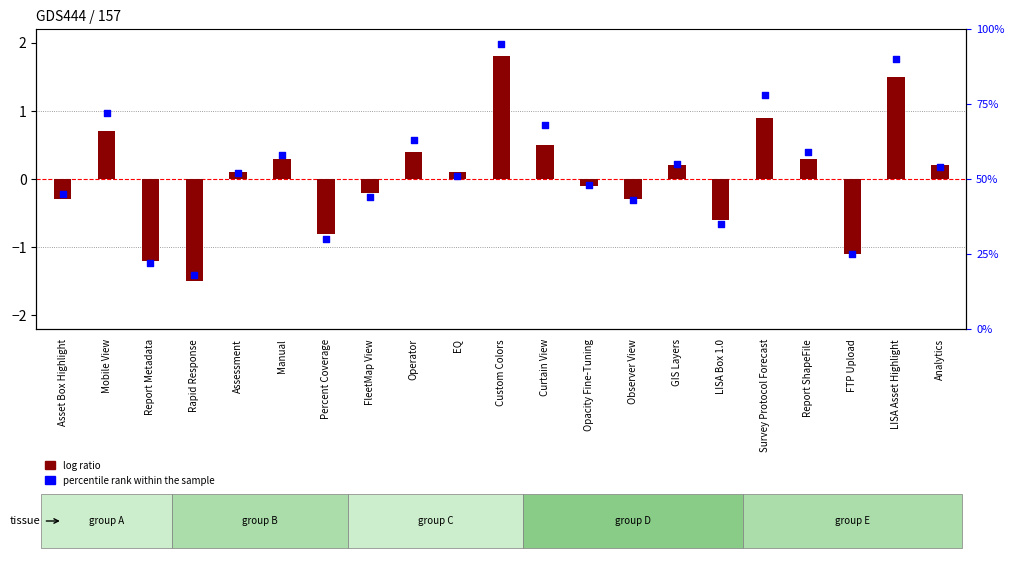

Which series contains the highest Y value?

percentile rank within the sample